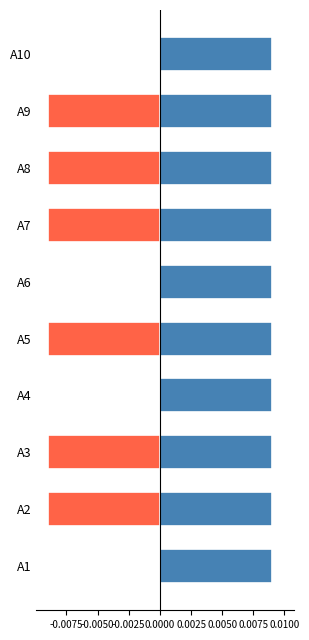

Does the chart contain any negative values?

Yes